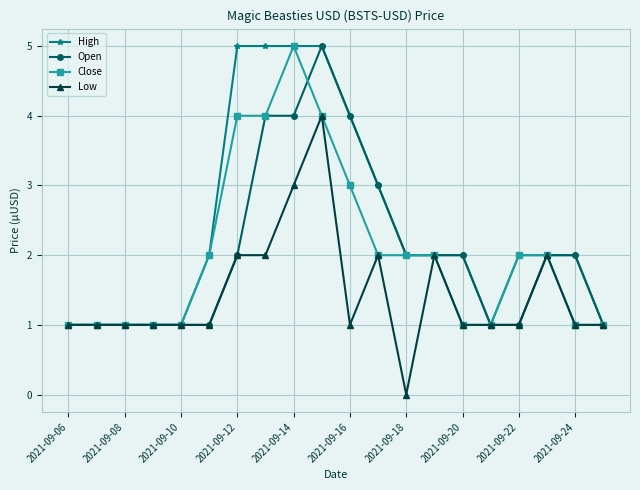

What is the value of the Close point at the 18th from the left?

2.0